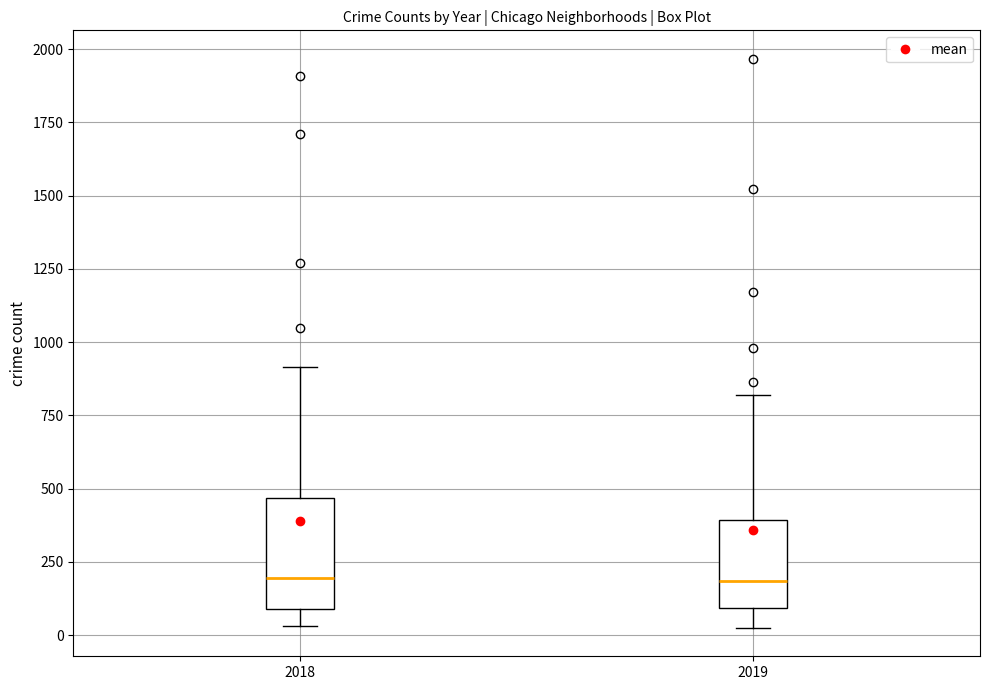

Reading left to right, transcribe this box plot: for each box, give where its median line is, the range the box spans, and where its two whiskers end, as read against the y-axis. The values are not printed on the chart, so give them approximately, as read against the axis.

2018: median 200, box 100 to 450, whiskers 50 to 900
2019: median 200, box 100 to 400, whiskers 50 to 800